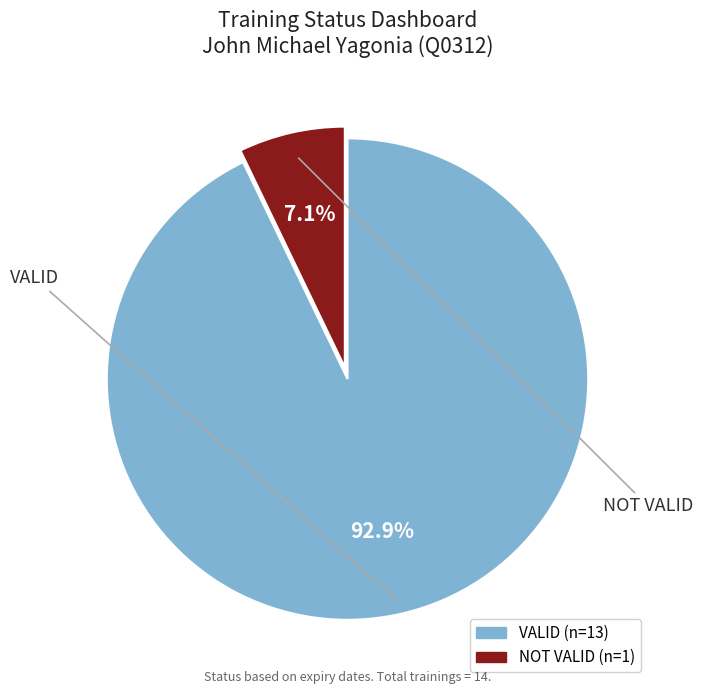

Between NOT VALID and VALID, which is larger?

VALID